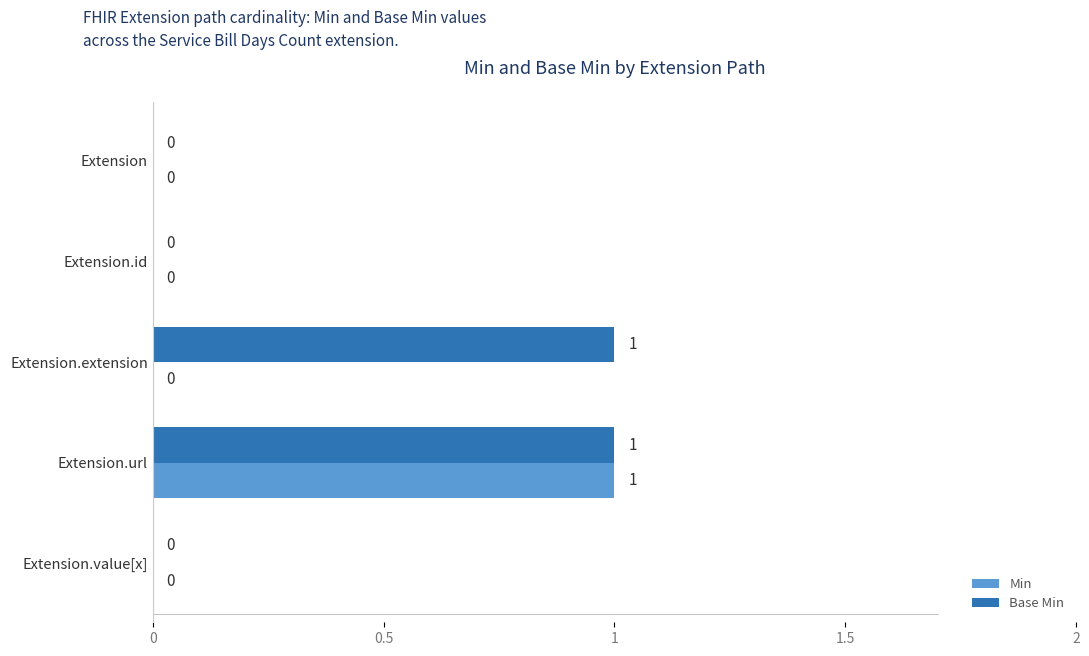

The value of Base Min at Extension.id is 0. True or false?

True